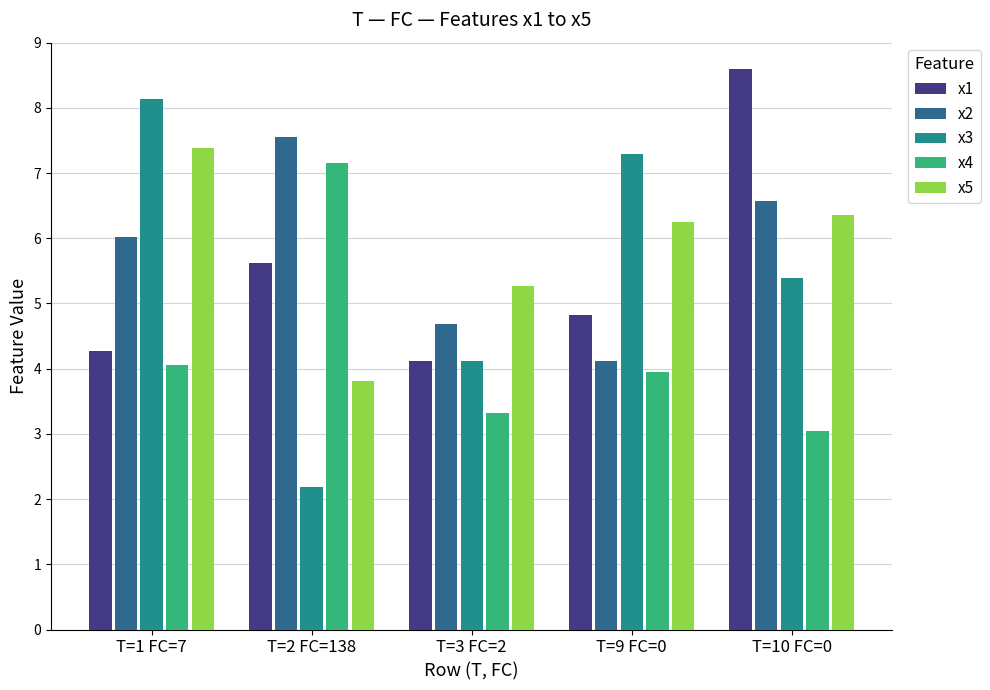

Rank the categories by x2 value from lowest to highest.

T=9 FC=0, T=3 FC=2, T=1 FC=7, T=10 FC=0, T=2 FC=138